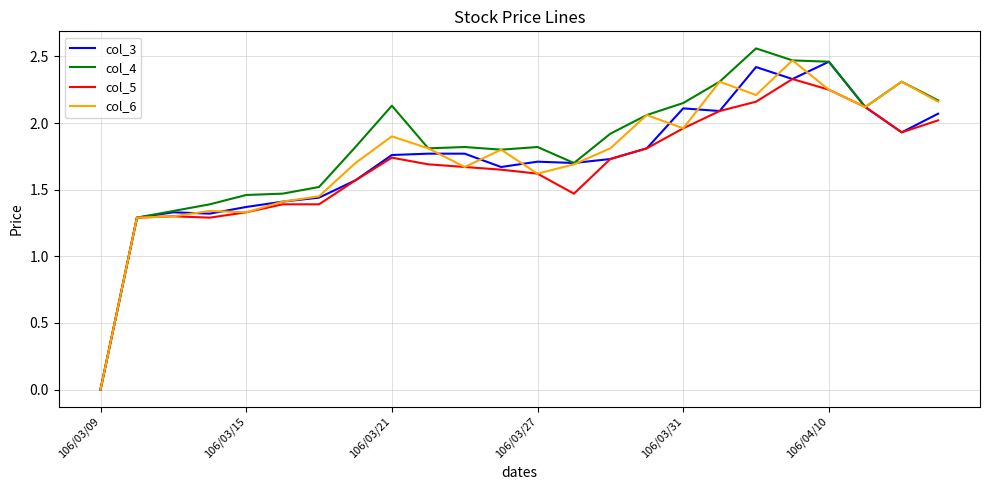

At which category does the chart reach its minimum across all series?

106/03/09